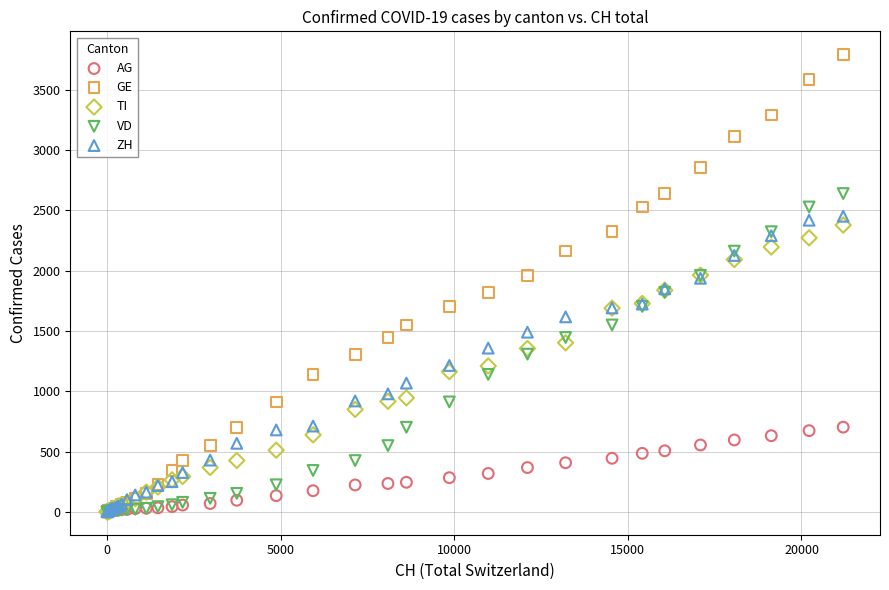

Which series has the widest spread of Y values?

GE